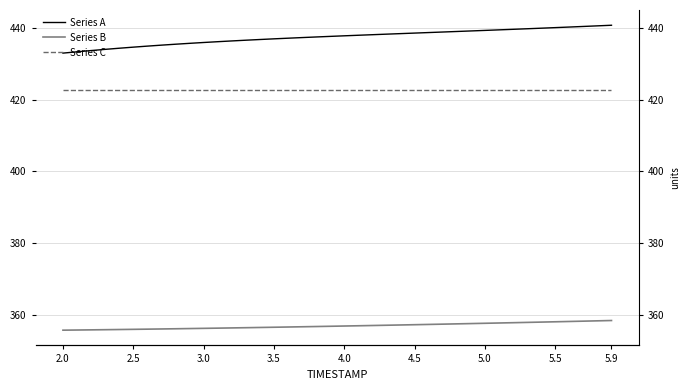

True or false: Series A and Series B cross at least once.

False